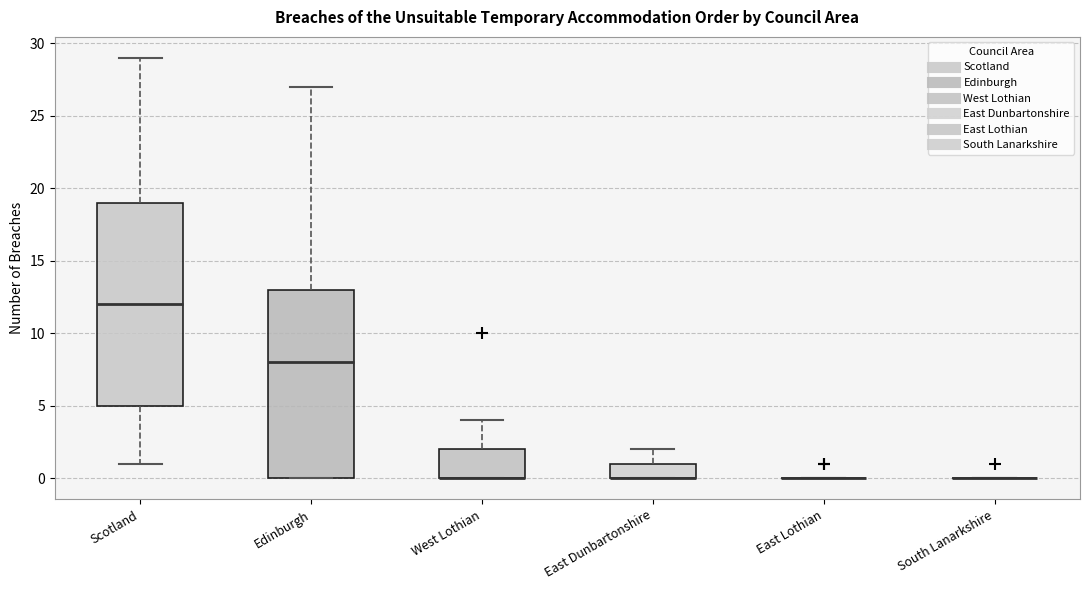

Comparing the boxes themselves (not the whiskers), which one is the tallest?

Scotland